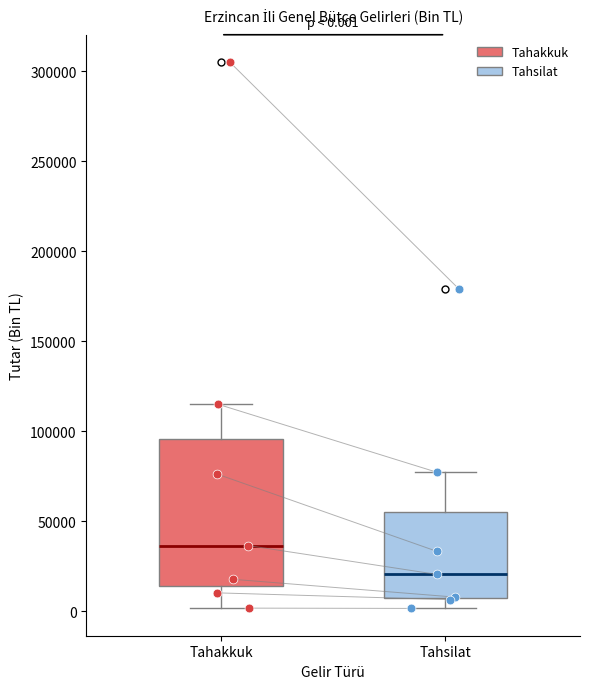

Which box has the highest median line?

Tahakkuk